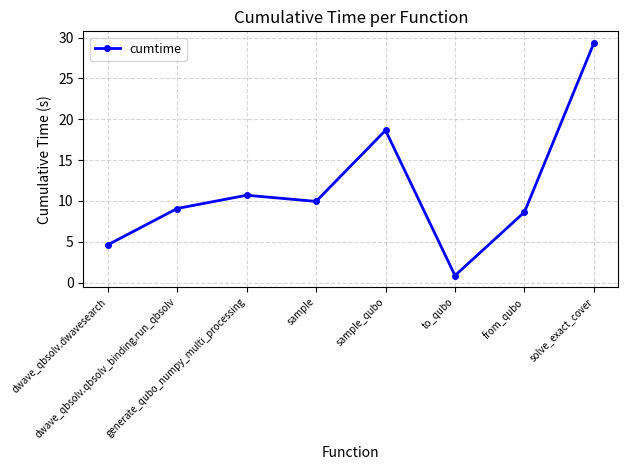

Between dwave_qbsolv.qbsolv_binding.run_qbsolv and to_qubo, which is larger?

dwave_qbsolv.qbsolv_binding.run_qbsolv